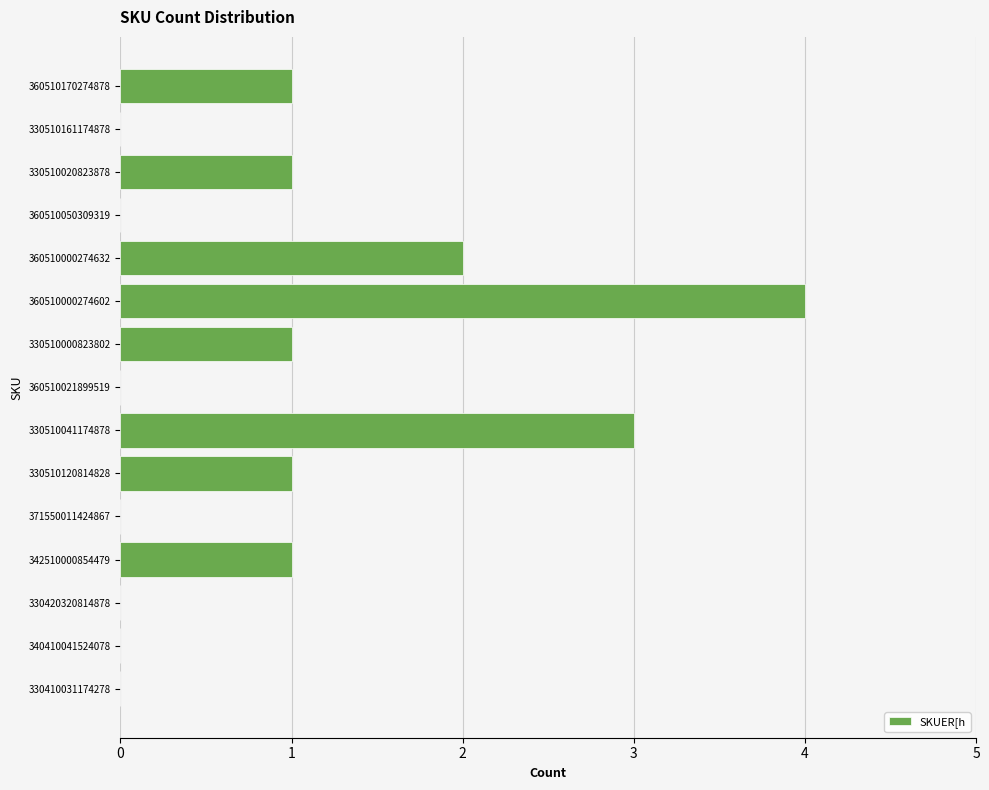

Reading bottom to top, list all the values displayed in this chart.

330410031174278=0	340410041524078=0	330420320814878=0	342510000854479=1	371550011424867=0	330510120814828=1	330510041174878=3	360510021899519=0	330510000823802=1	360510000274602=4	360510000274632=2	360510050309319=0	330510020823878=1	330510161174878=0	360510170274878=1